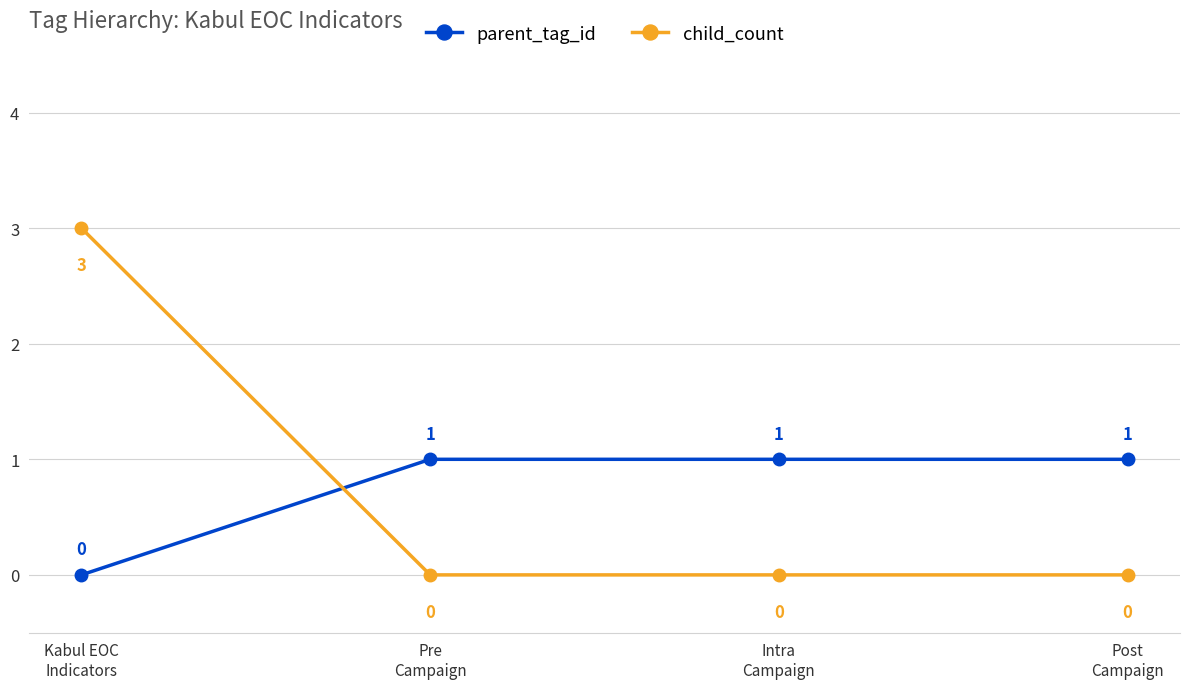

Where do child_count and parent_tag_id first cross each other?

Kabul EOC
Indicators and Pre
Campaign